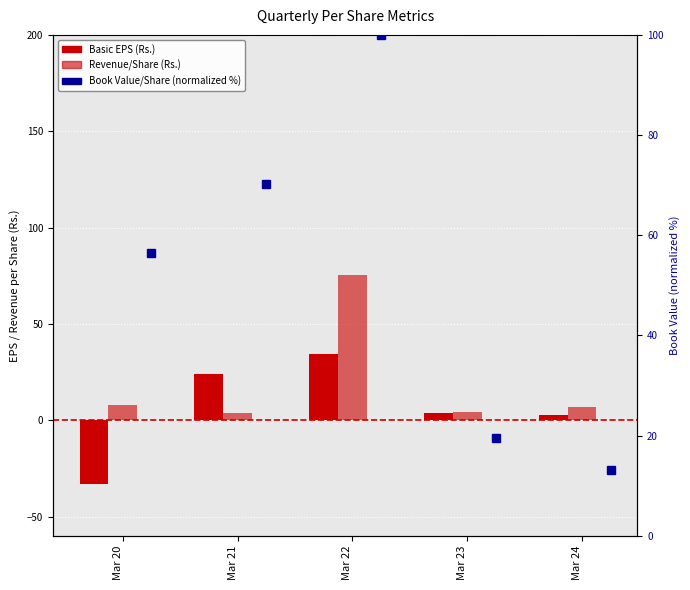

What is the total value across all series at Mar 22?

209.7